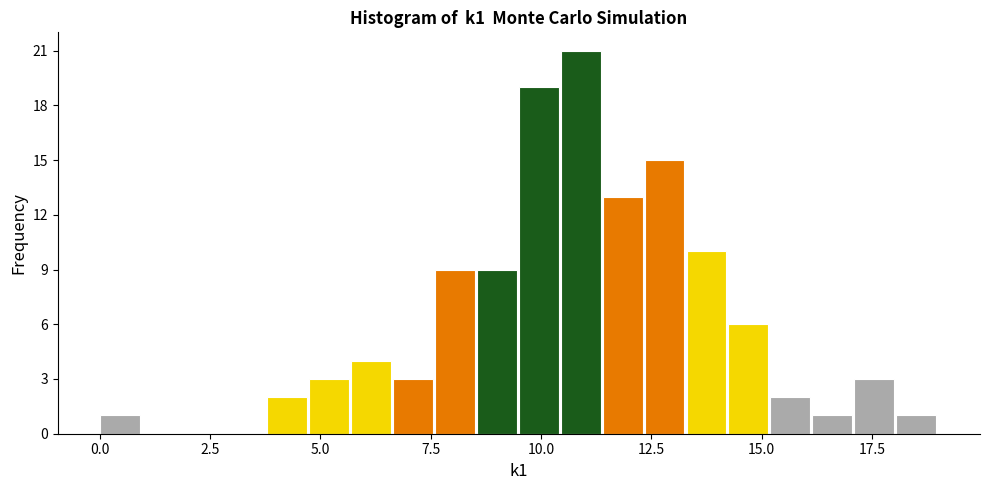

Read against the x-axis, roughly where is the centre of the tallest bar?

11.0